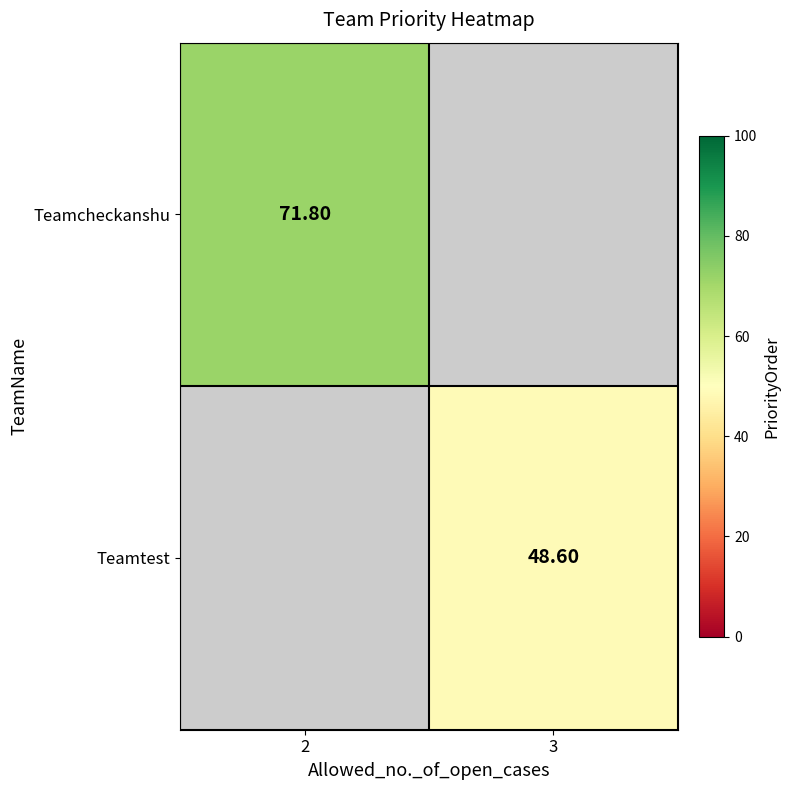

How many values in the Teamtest series exceed 48?

1